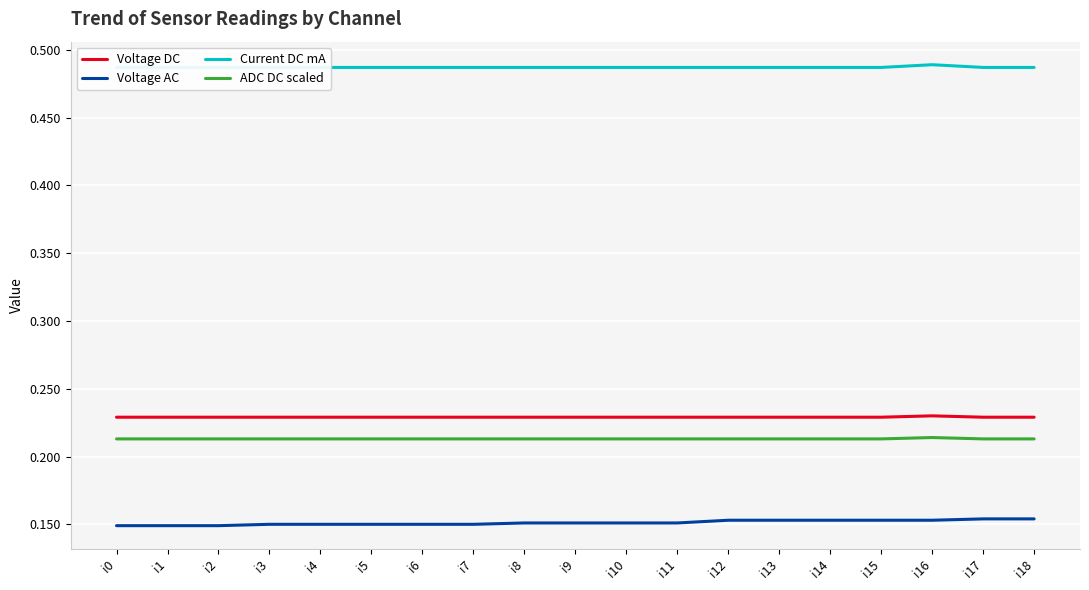

Is it true that ADC DC scaled equals 0.3 at i0?

False